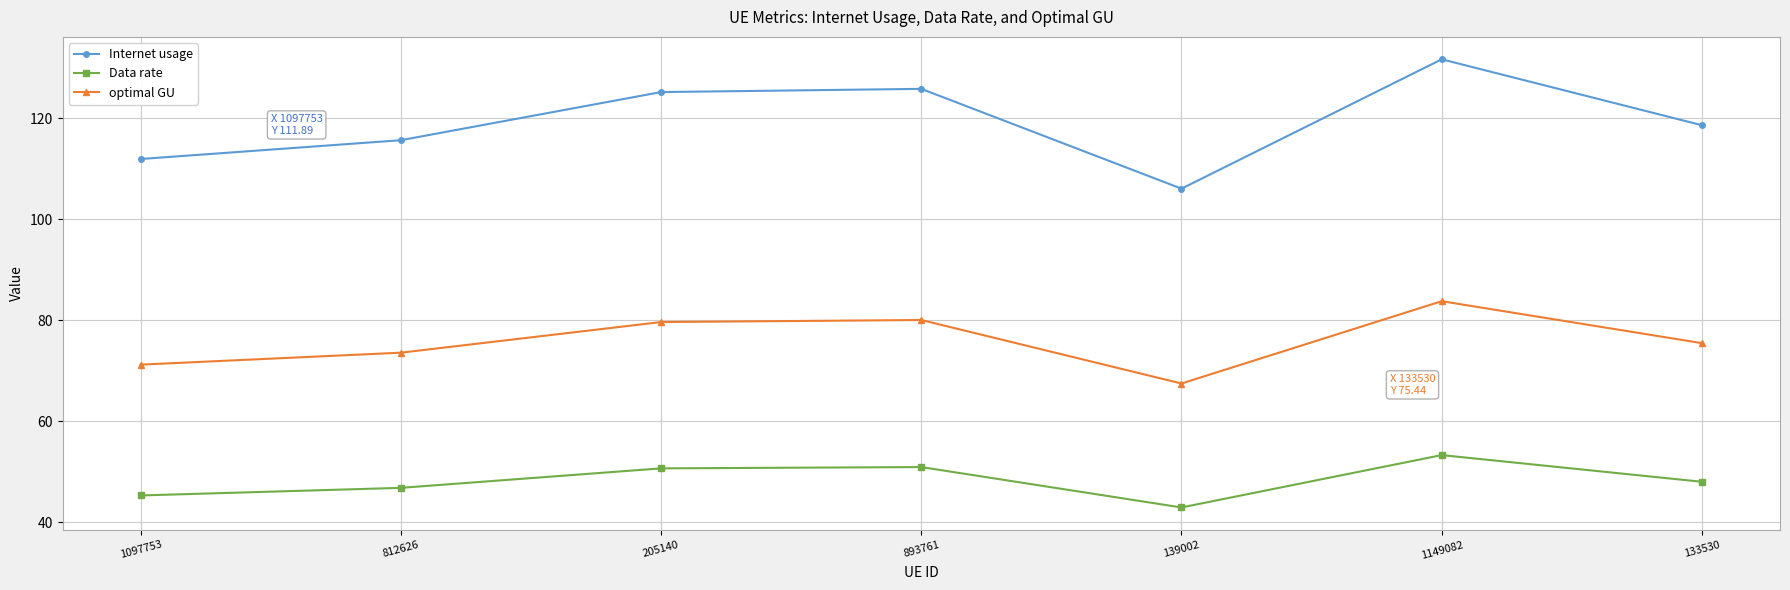

What is the lowest value of the Data rate series?

42.9